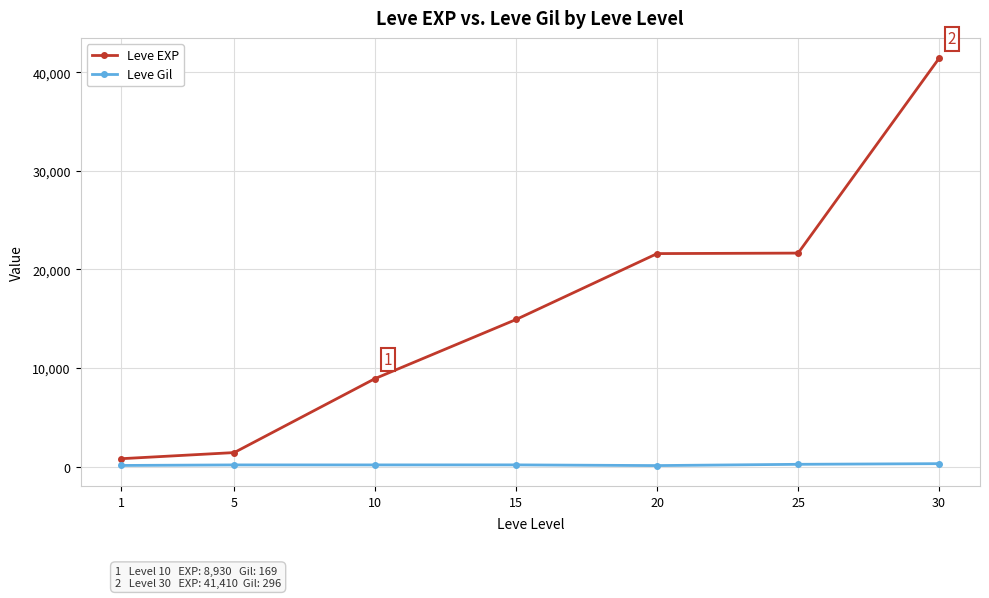

How many lines are shown in the chart?

2